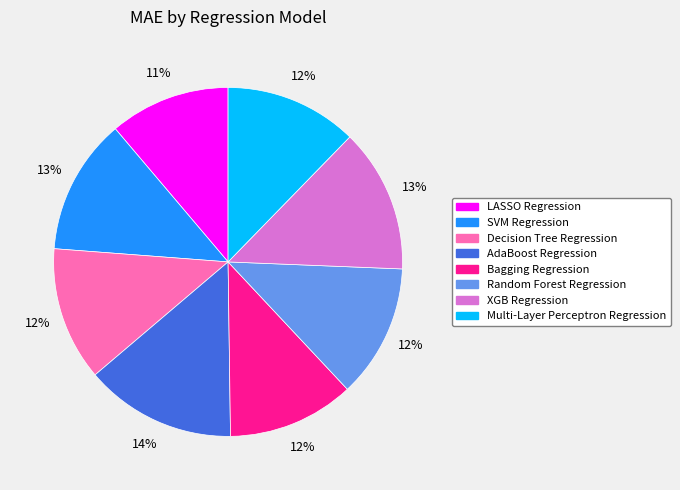

Which slice is the smallest?

LASSO Regression